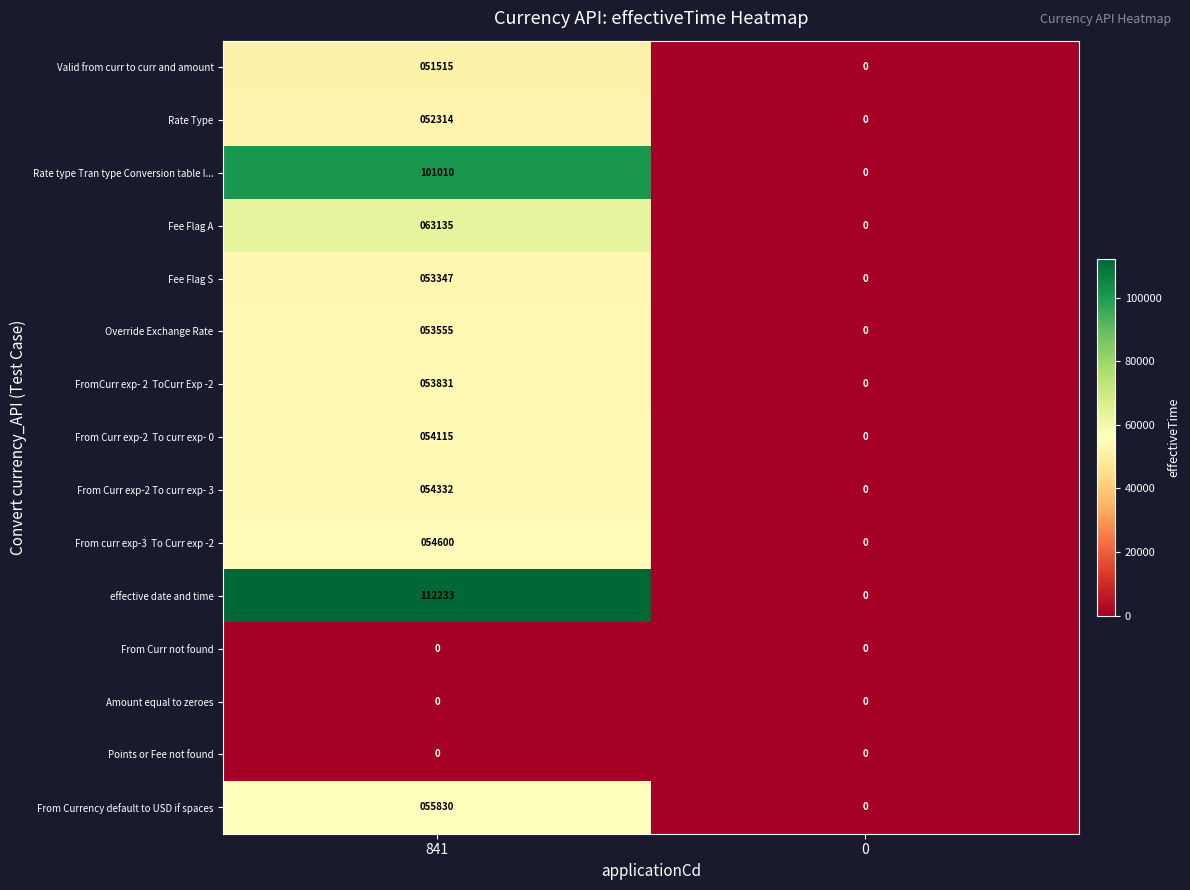

What is the sum of the Rate type Tran type Conversion table I... values at 0 and 841?

101010